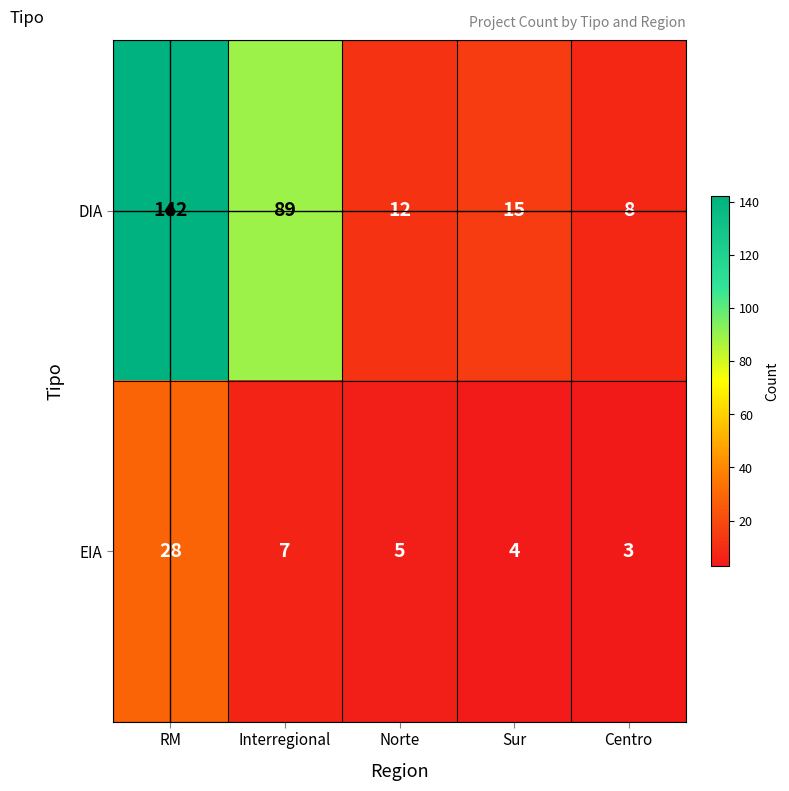

List the labels in order of EIA value, largest first.

RM, Interregional, Norte, Sur, Centro